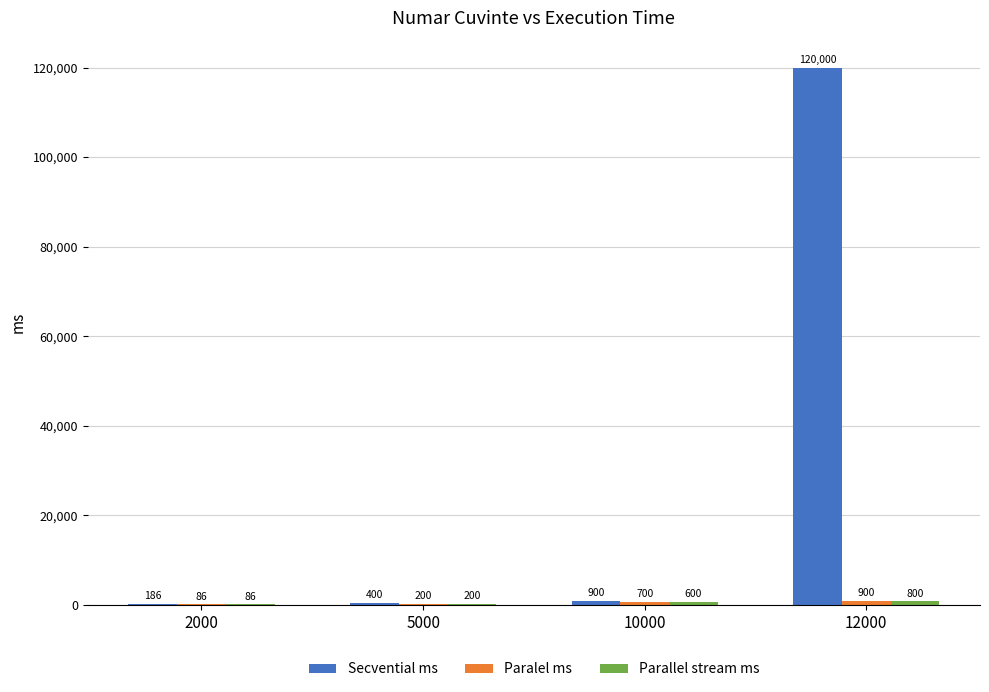

The value of Secvential ms at 12000 is 60881. True or false?

False